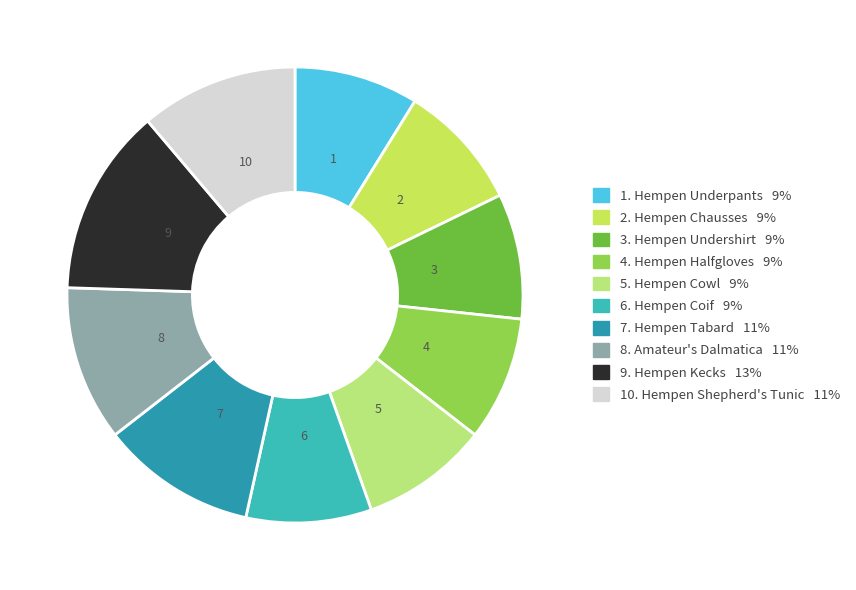

Is there any slice that represents more than half of the pie?

No